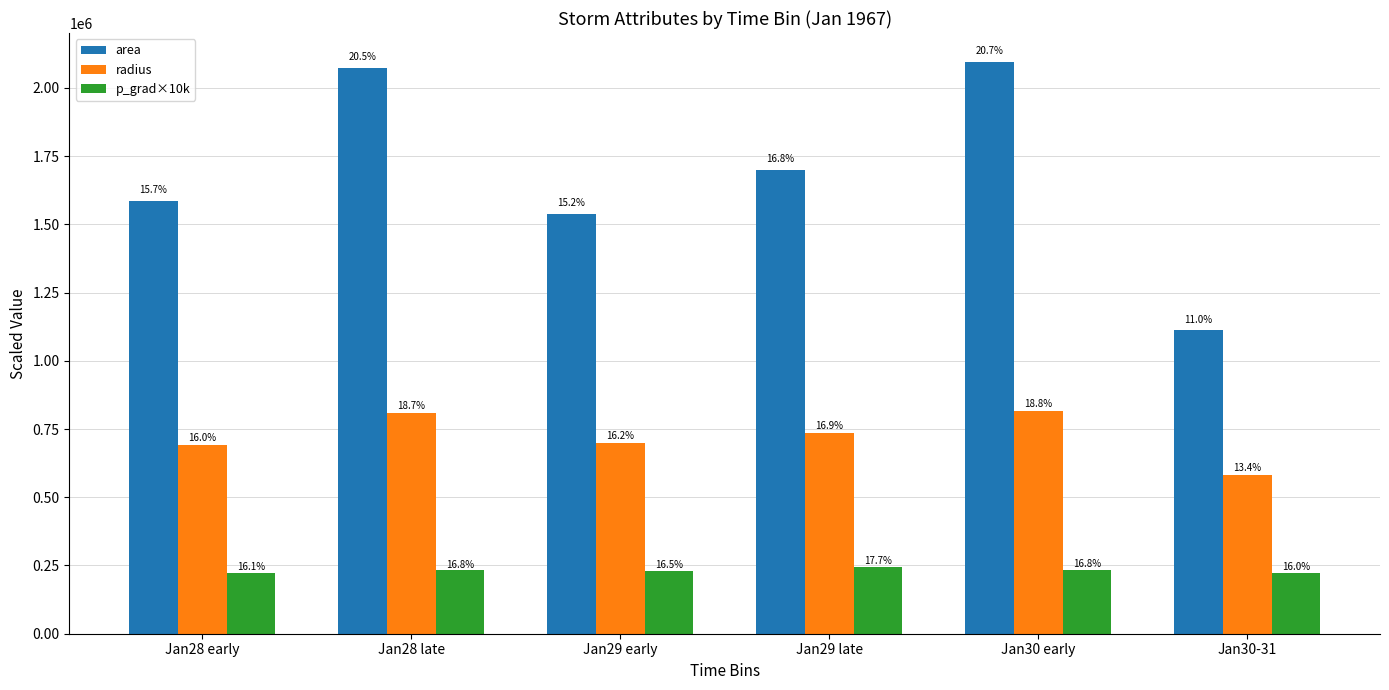

Which has a higher value, Jan28 early or Jan28 late?

Jan28 late